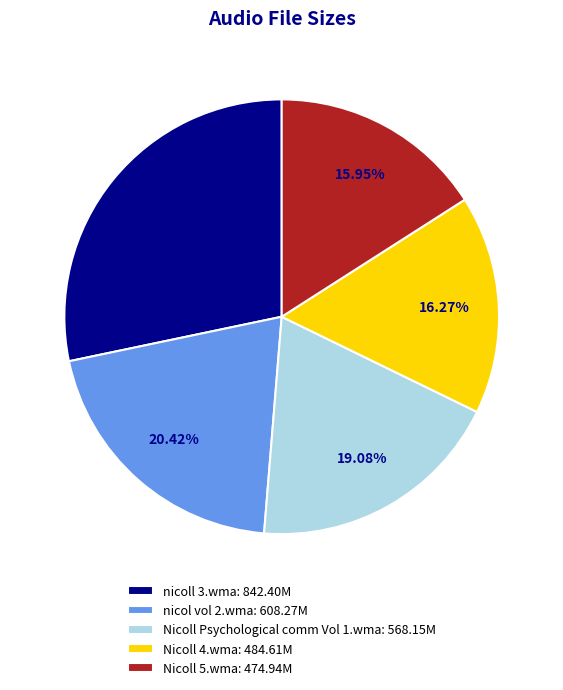

Count the number of slices in the pie.

5